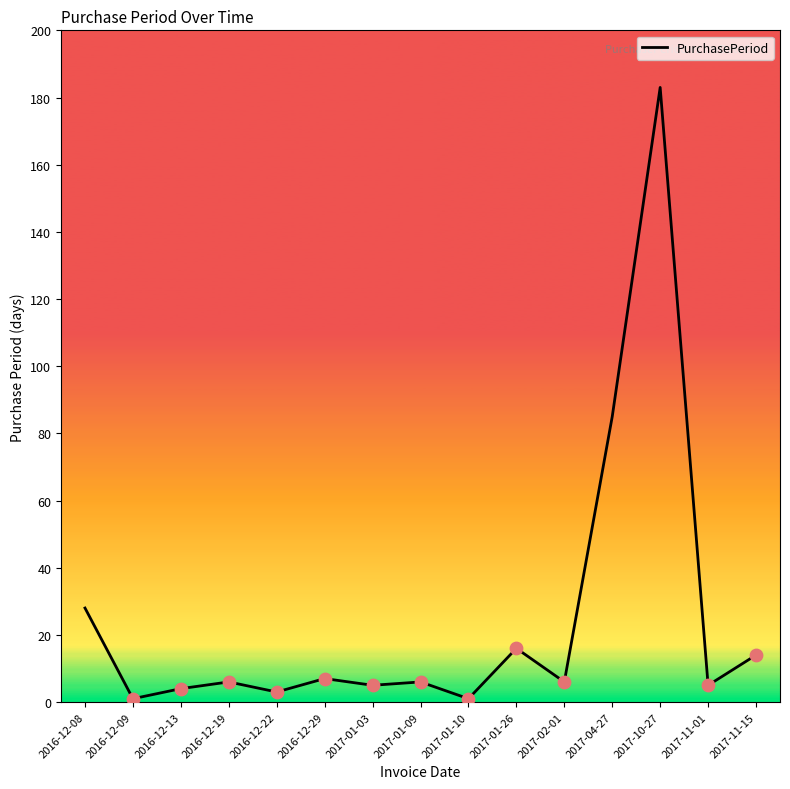

What is the change in value from 2016-12-13 to 2017-01-09?

+2